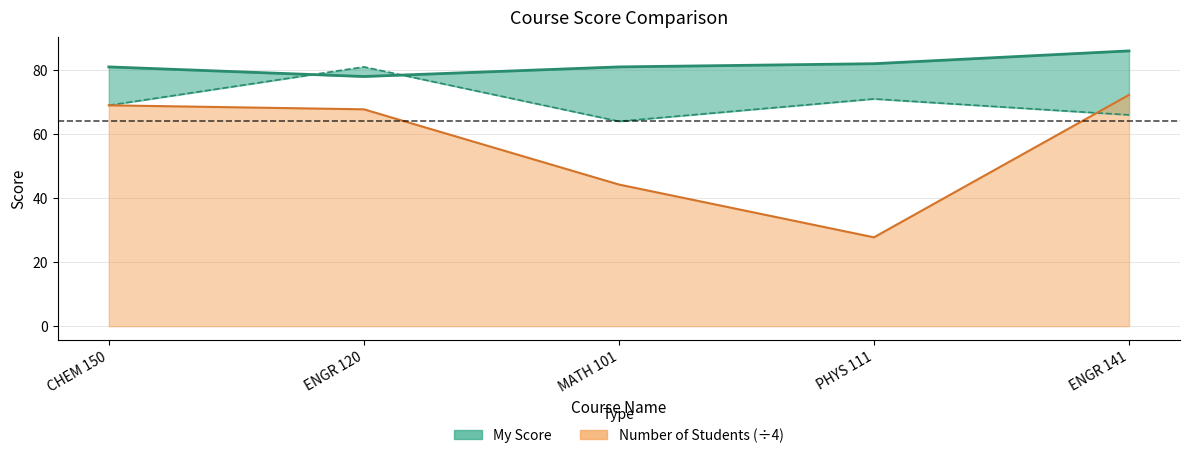

How many categories are shown in the chart?

5